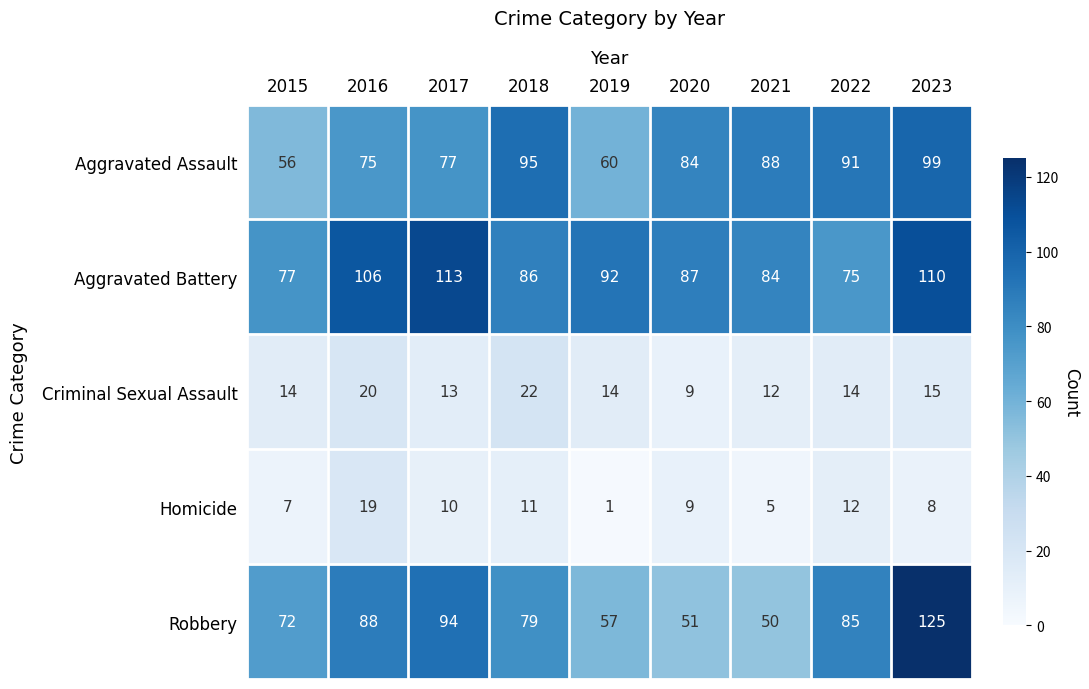

Is it true that Aggravated Battery equals 29 at 2022?

False